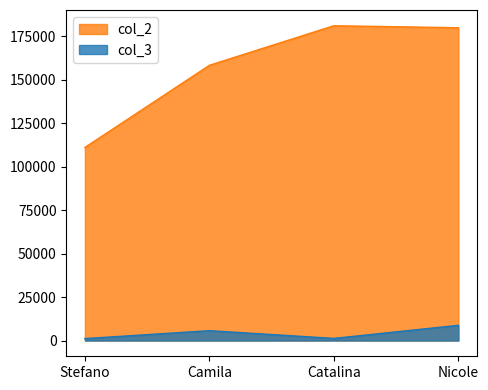

List the labels in order of col_3 value, smallest first.

Stefano, Catalina, Camila, Nicole